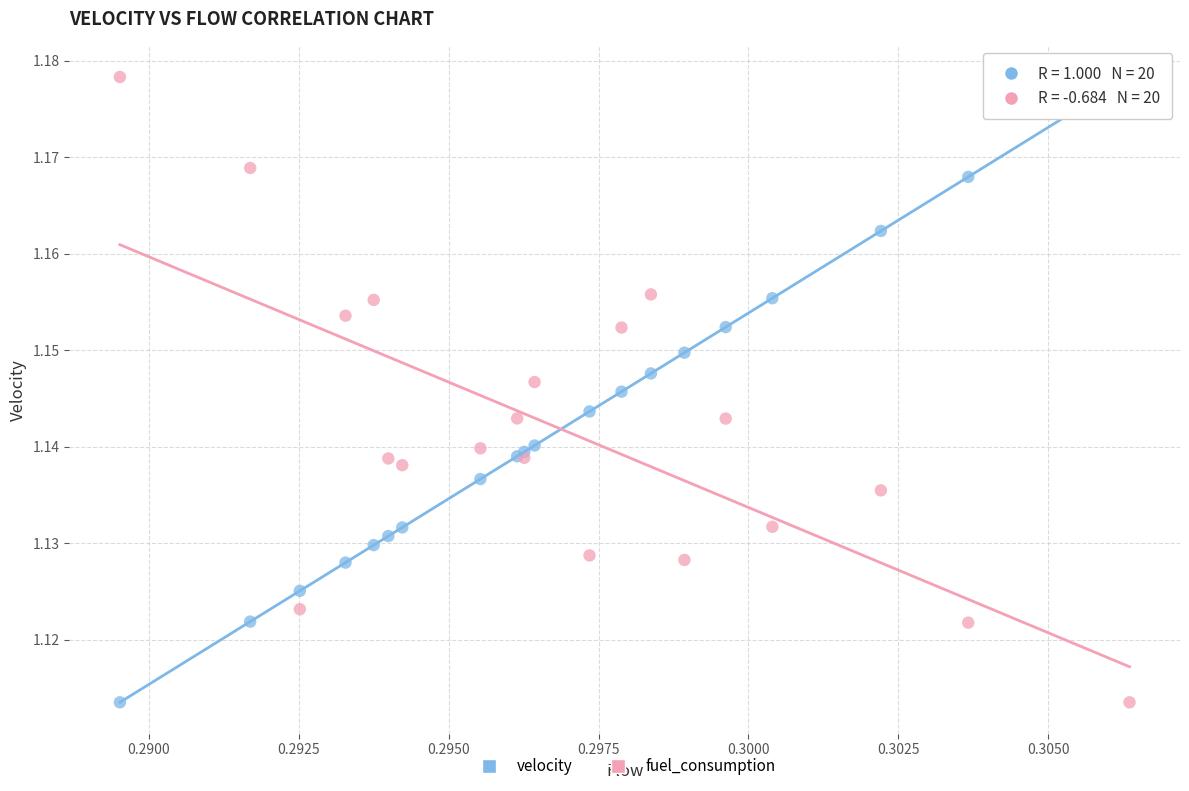

What are all the series names shown in the legend?

velocity, fuel_consumption